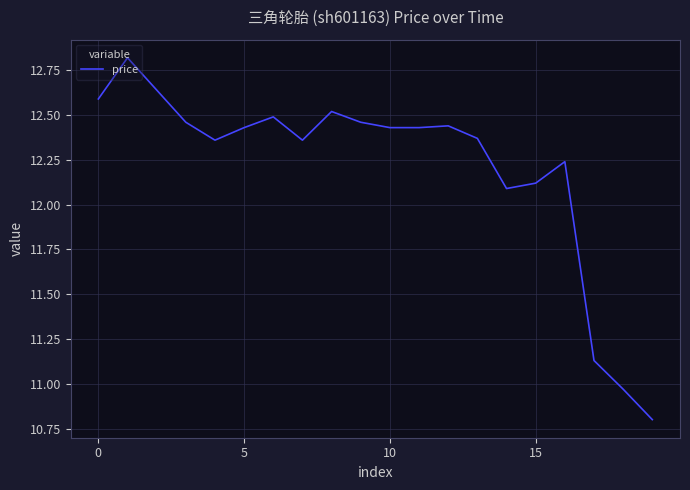

What is the minimum value shown in the chart?

10.8